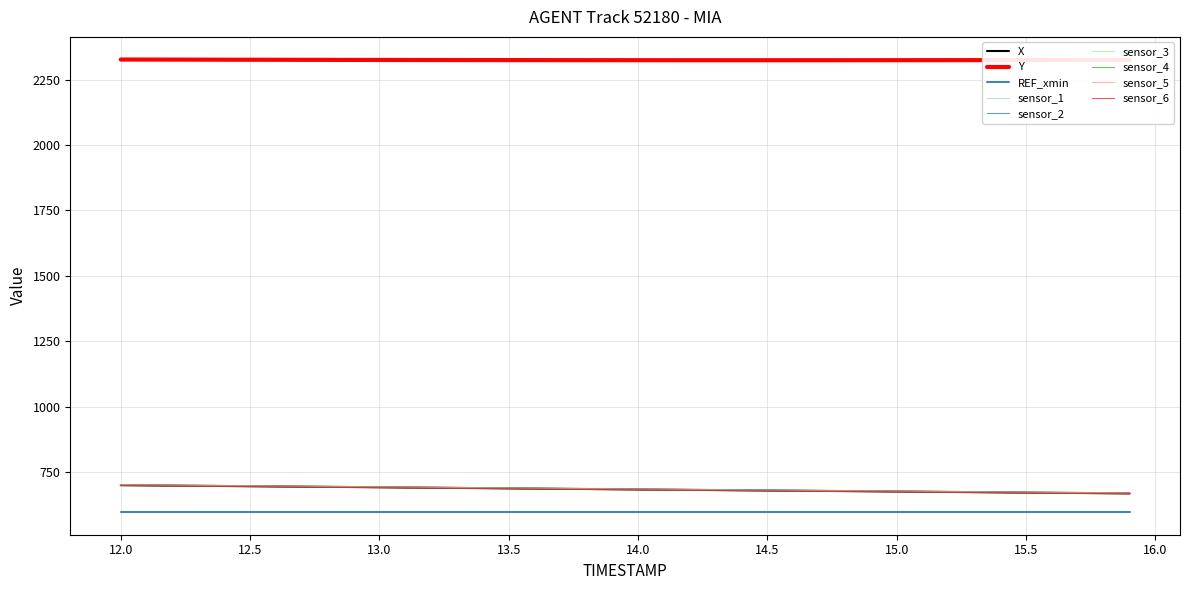

What is the value of the X point at the 36th from the left?

670.8